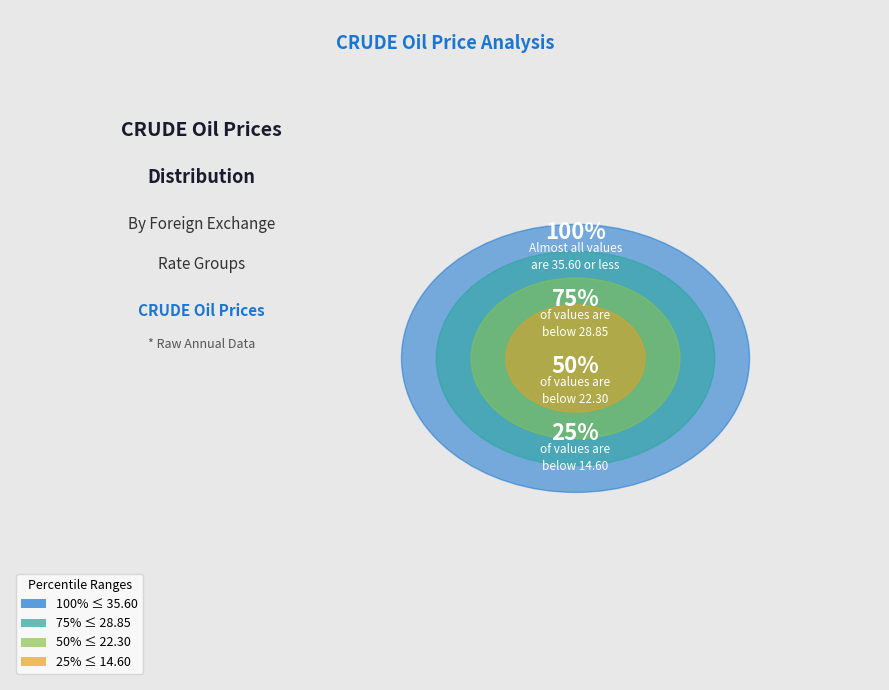

Is it true that 137 is 24% of the pie?

False